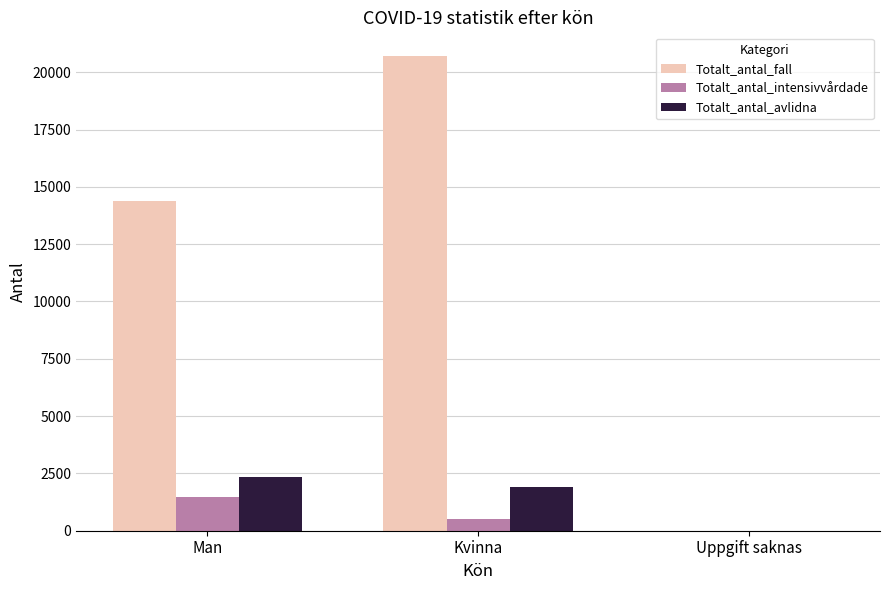

Between Kvinna and Uppgift saknas, which series saw the biggest shift?

Totalt_antal_fall